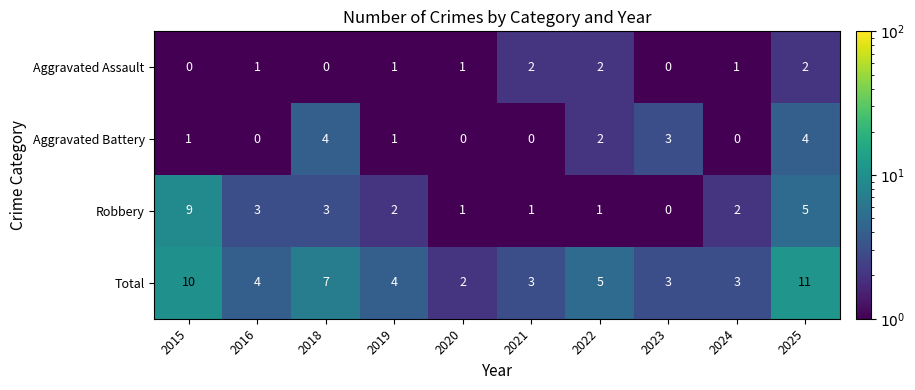

What is the smallest value displayed?

0